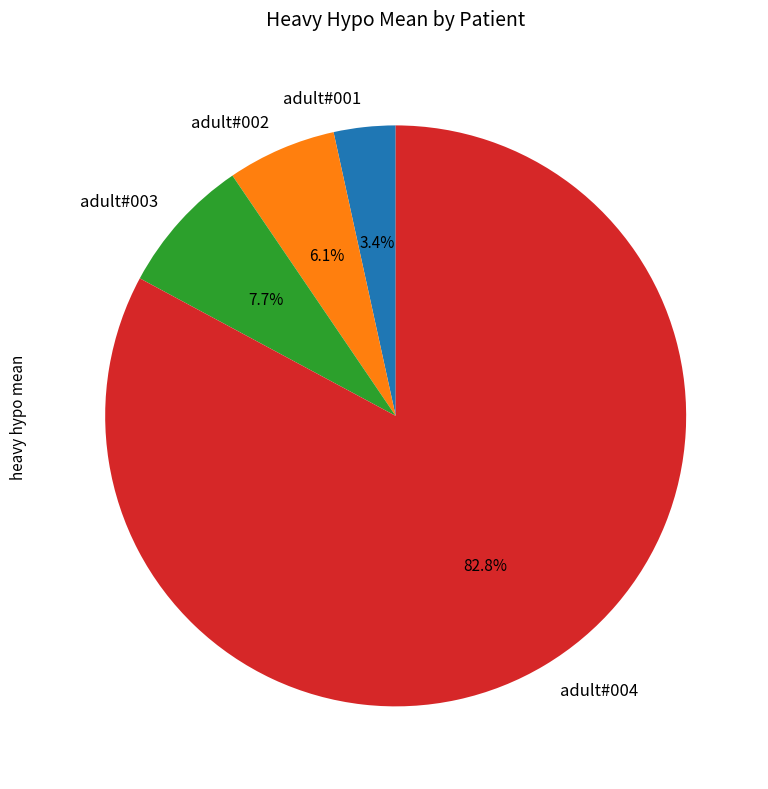

To the nearest percent, what portion does adult#003 represent?

8%